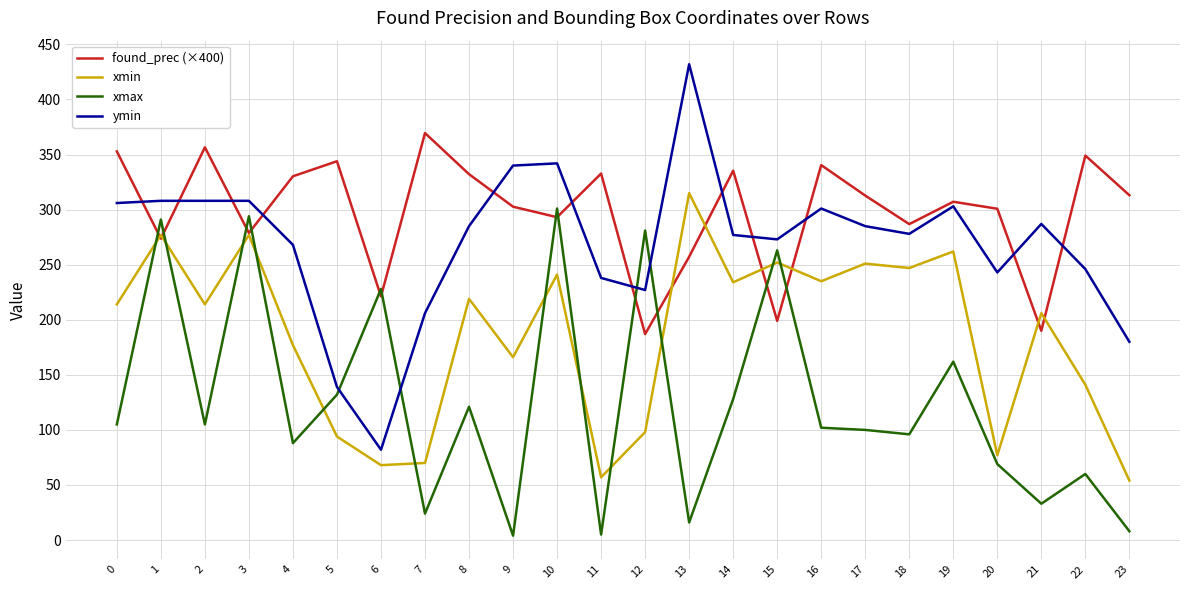

How many categories are shown in the chart?

24